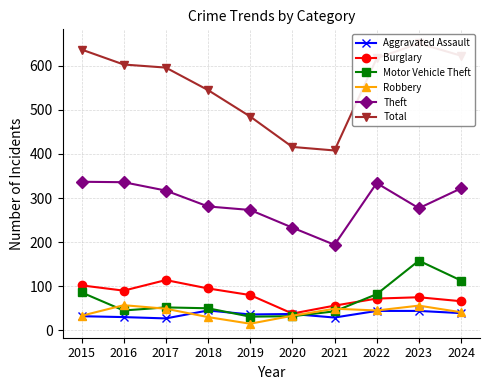

What is the sum of the Motor Vehicle Theft values at 2023 and 2017?

210